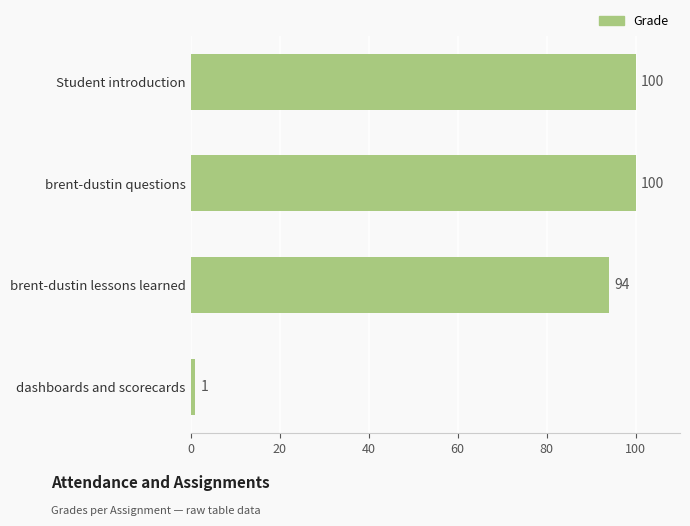

What is the value of the 1st bar from the top?

100